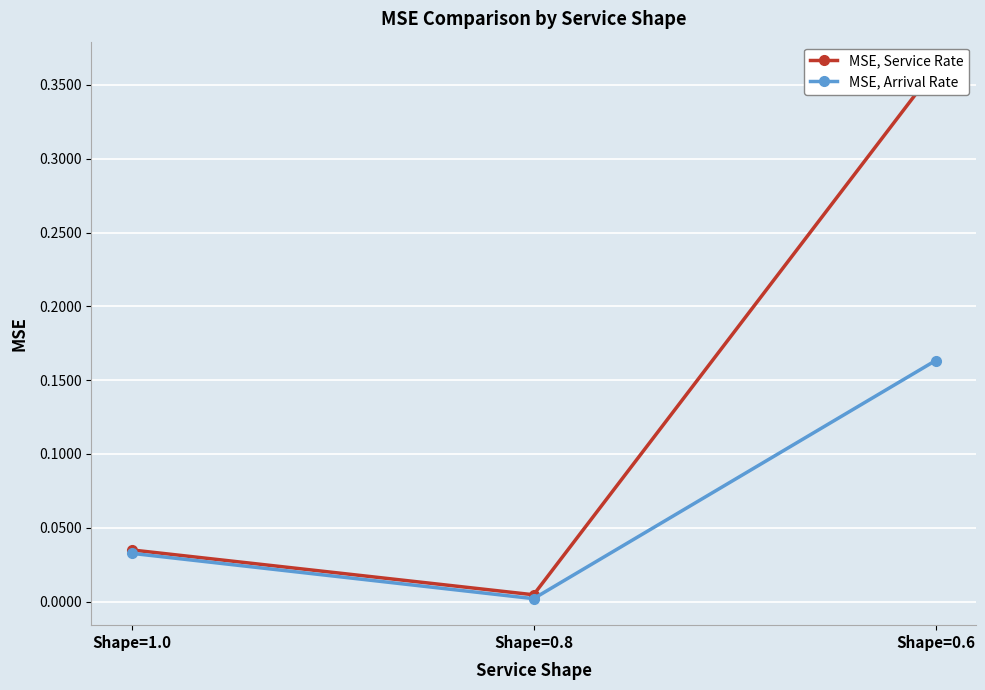

Is this an area chart (filled region under the line)?

No